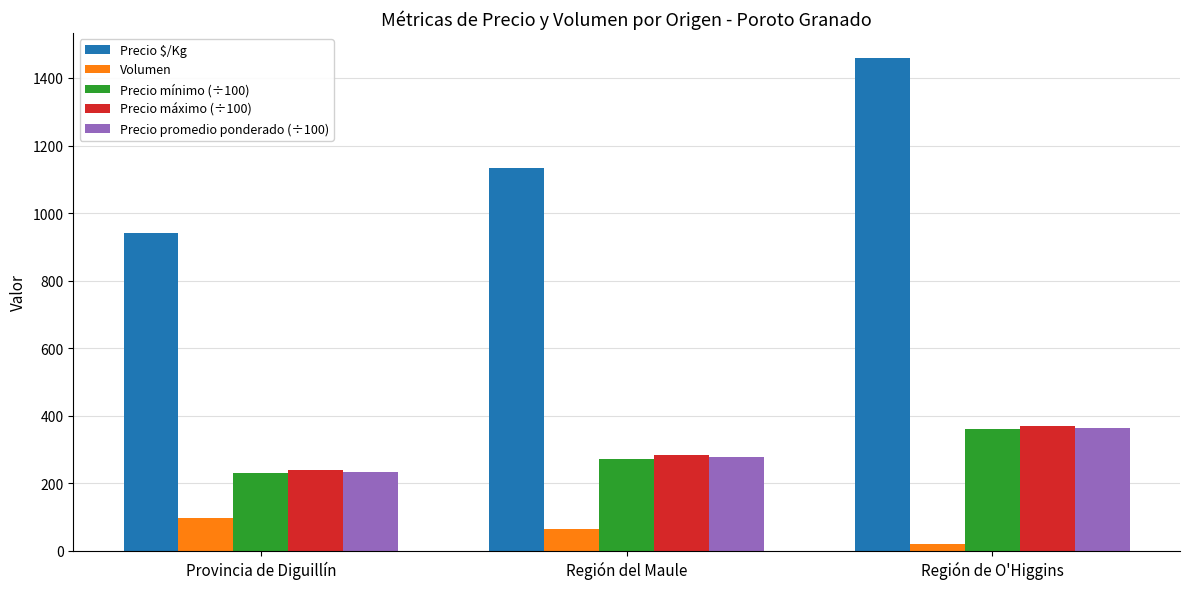

Is the value of Volumen at Provincia de Diguillín greater than the value of Precio $/Kg at Región del Maule?

No